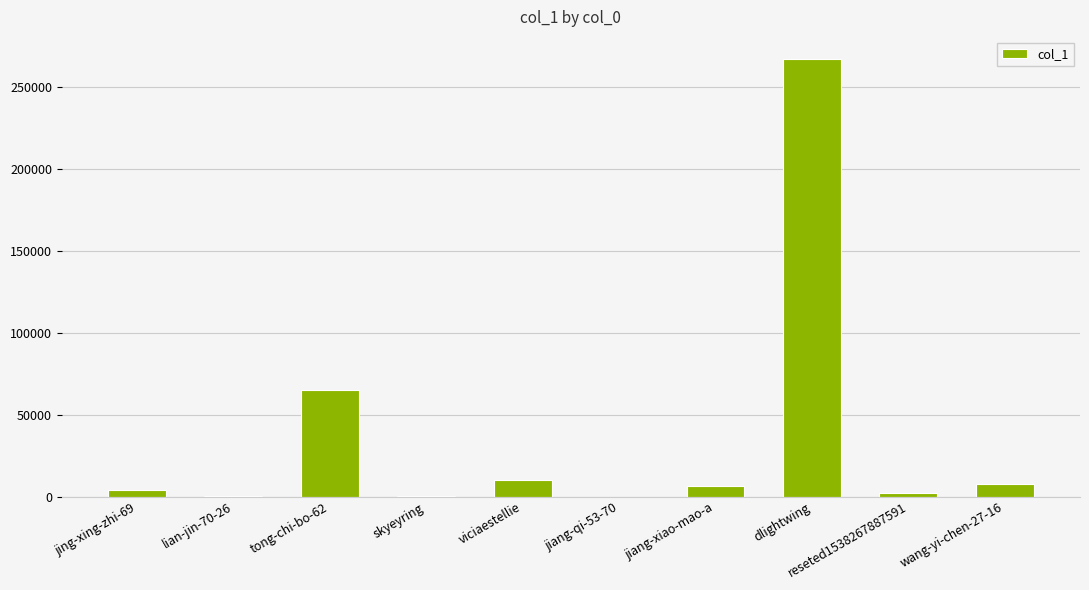

How many categories are shown in the chart?

10